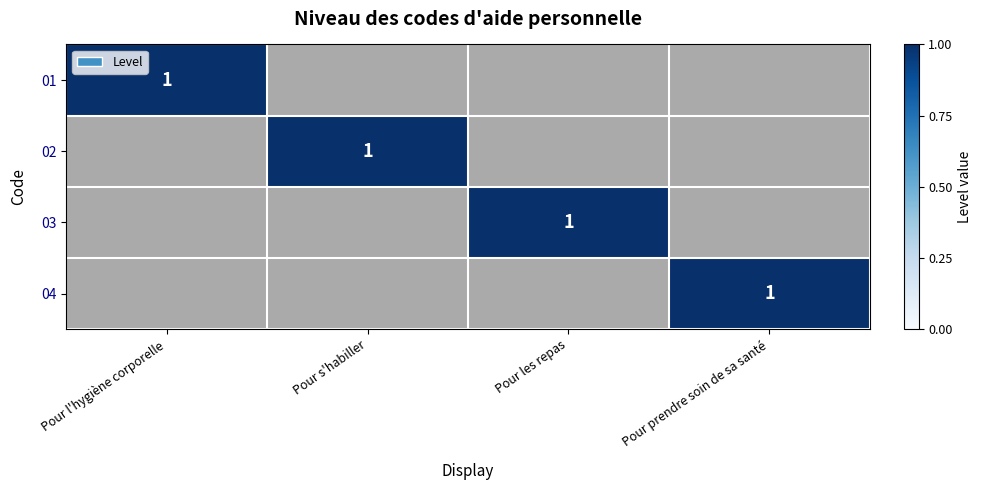

Between Pour l'hygiène corporelle and Pour les repas, which is larger?

Pour les repas